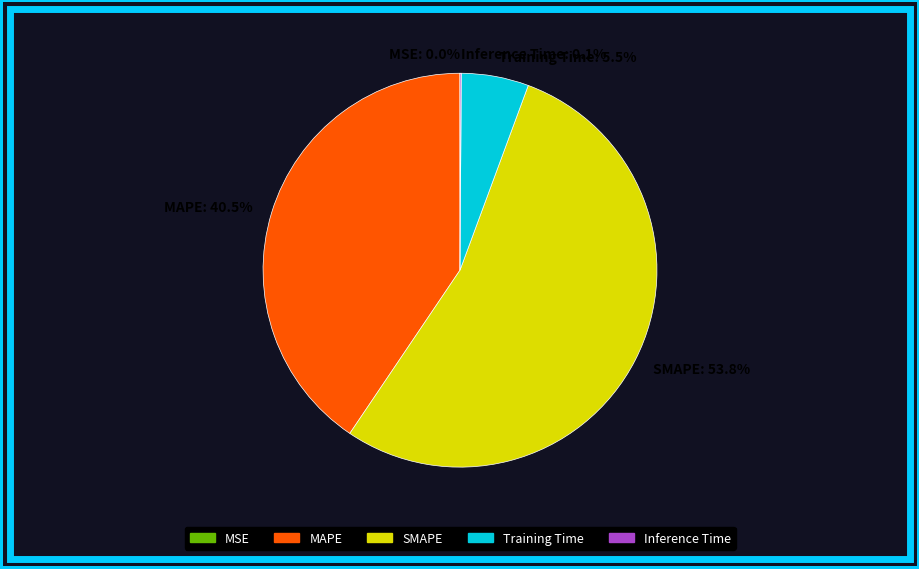

True or false: SMAPE accounts for 62% of the total.

False